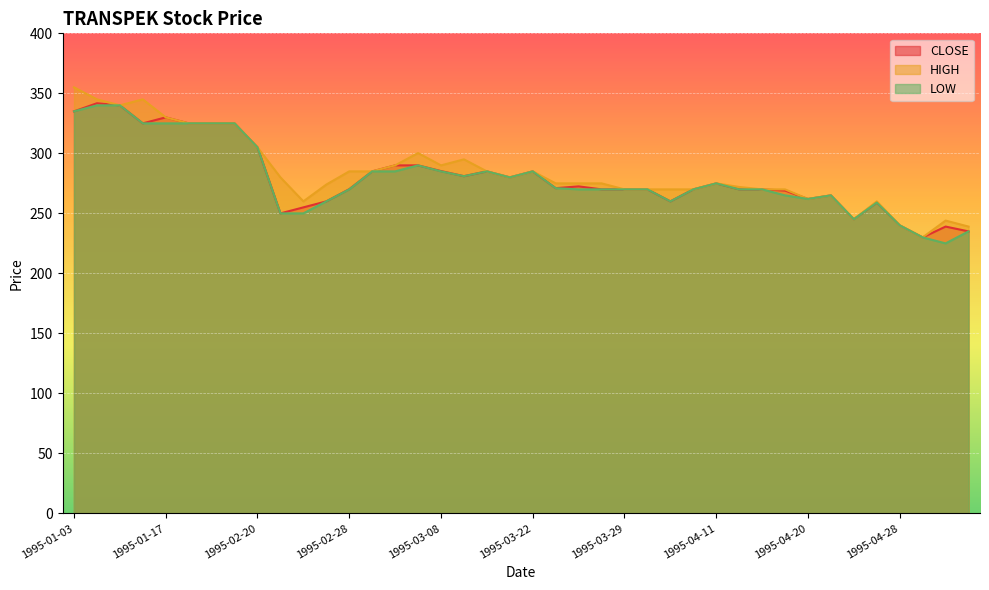

Is it true that HIGH equals 164.8 at 1995-04-27?

False